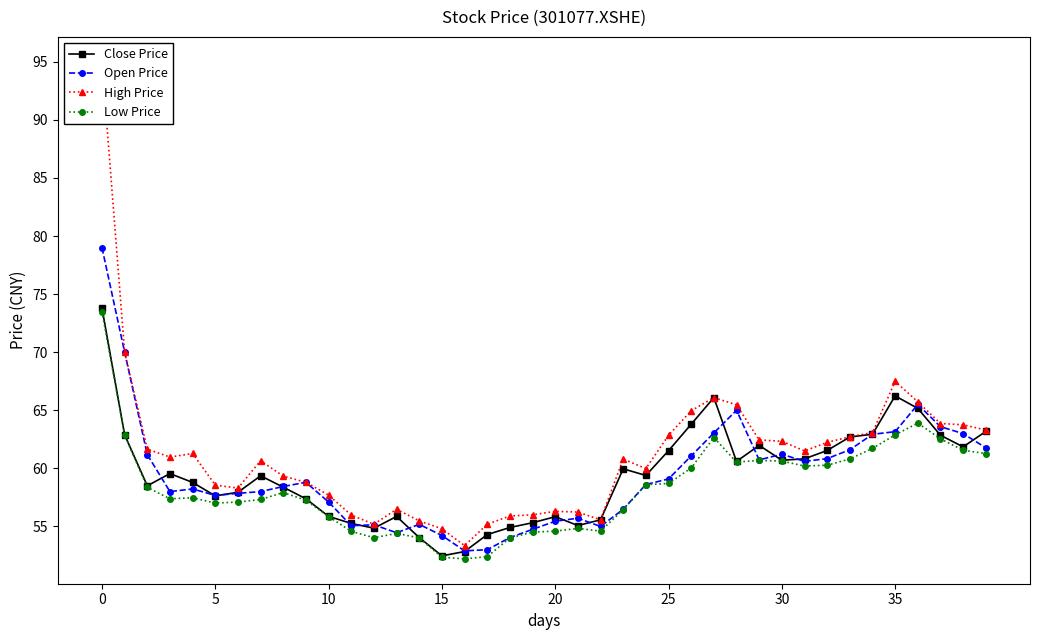

What are all the series names shown in the legend?

Close Price, Open Price, High Price, Low Price